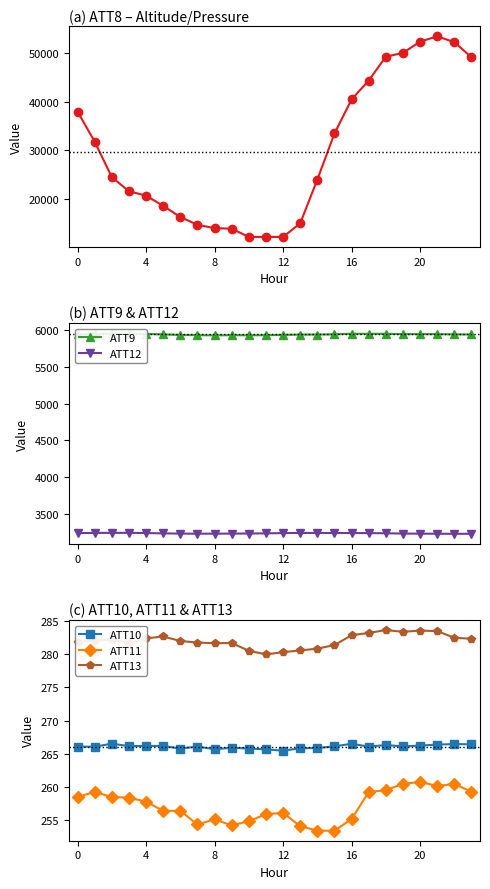

At 11, list the series in order from largest to smallest.

ATT8, ATT9, ATT12, ATT13, ATT10, ATT11